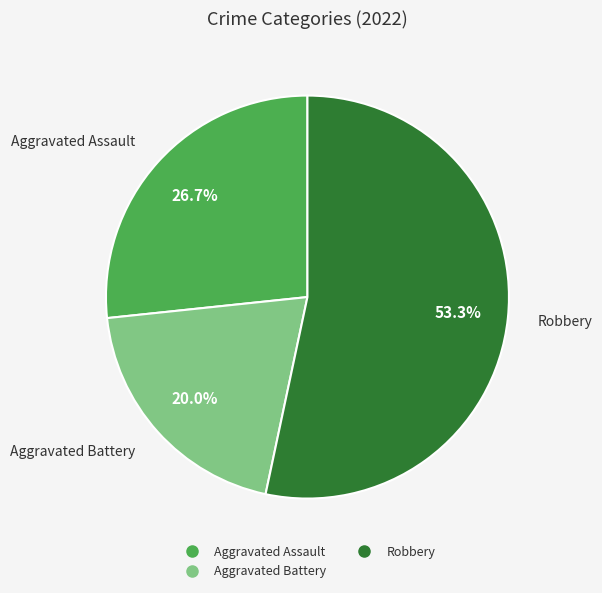

Is there a majority slice in this chart?

Yes